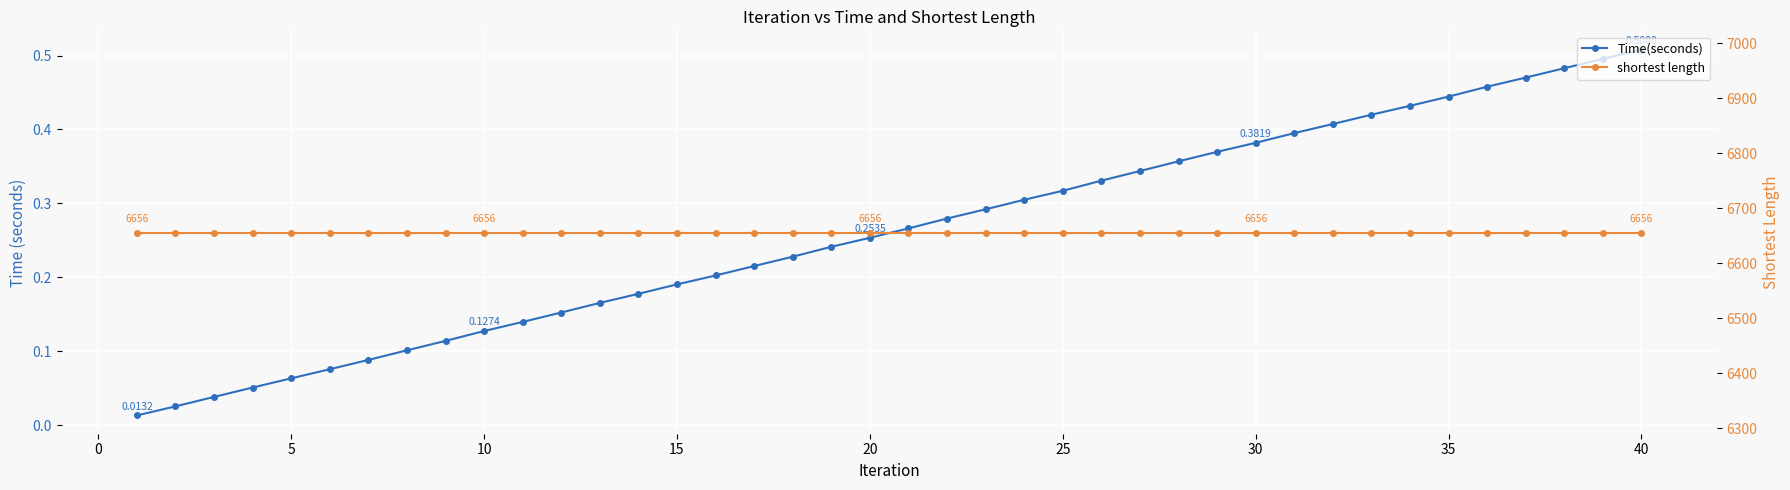

What is the difference between the maximum and minimum values in the Time(seconds) series?

0.5